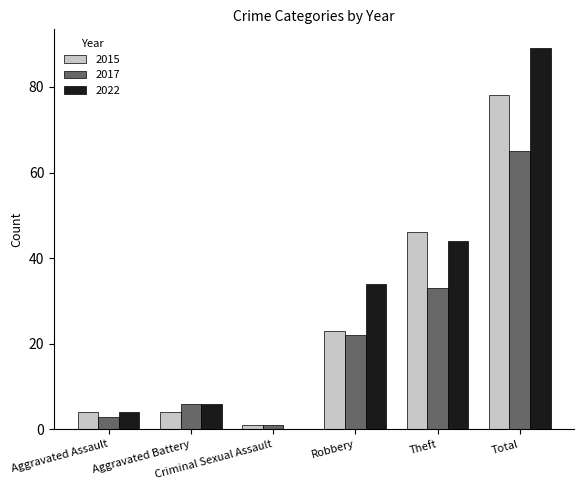

What is the difference between the 2022 values at Robbery and Aggravated Assault?

30